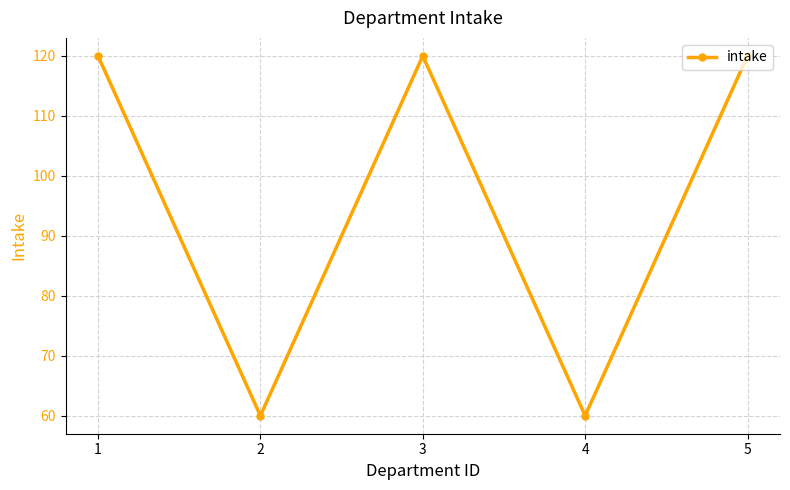

What is the difference between the values at 4 and 1?

60